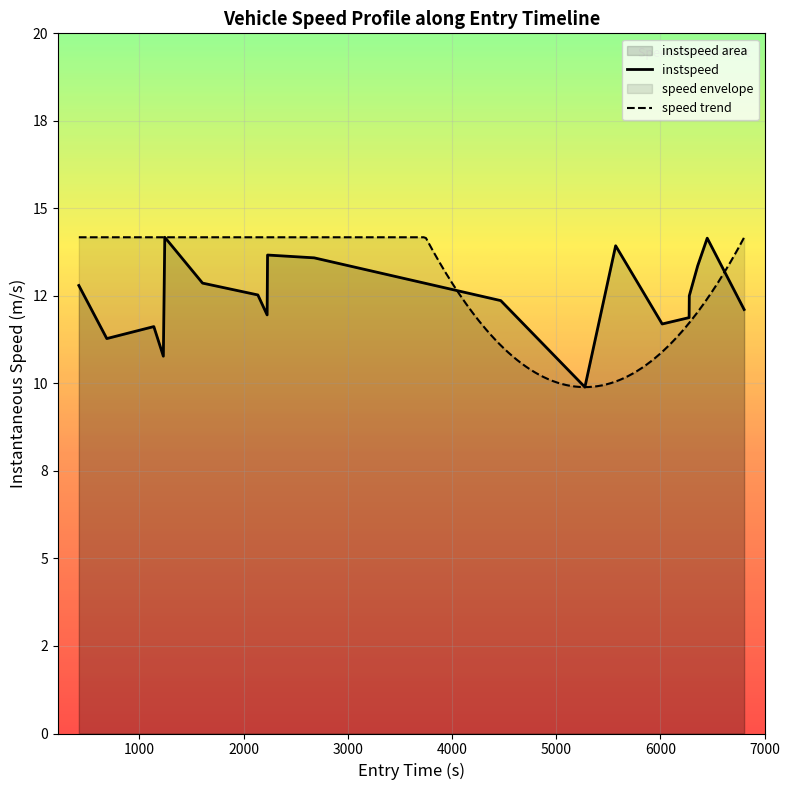

What is the minimum value shown in the chart?

9.9